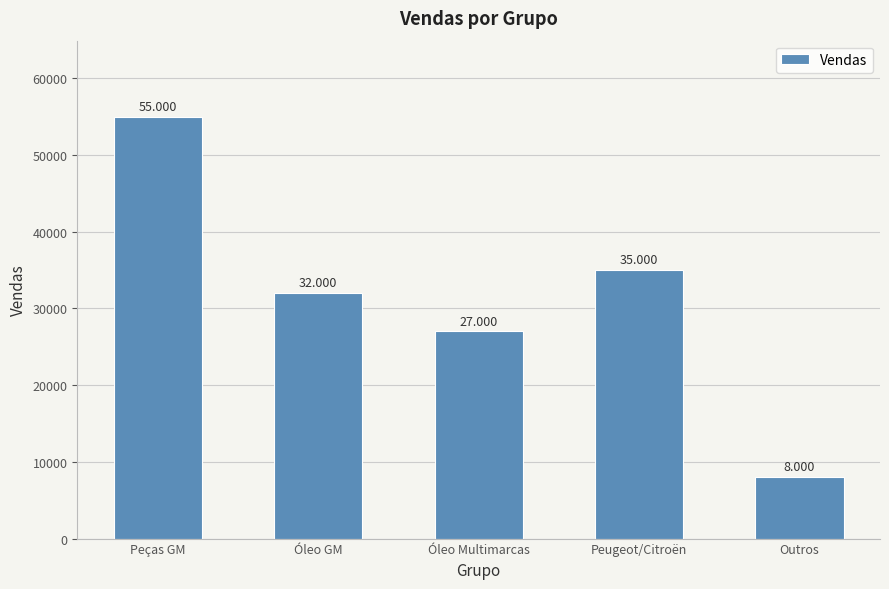

Reading right to left, list all the values displayed in this chart.

Outros=8000	Peugeot/Citroën=35000	Óleo Multimarcas=27000	Óleo GM=32000	Peças GM=55000